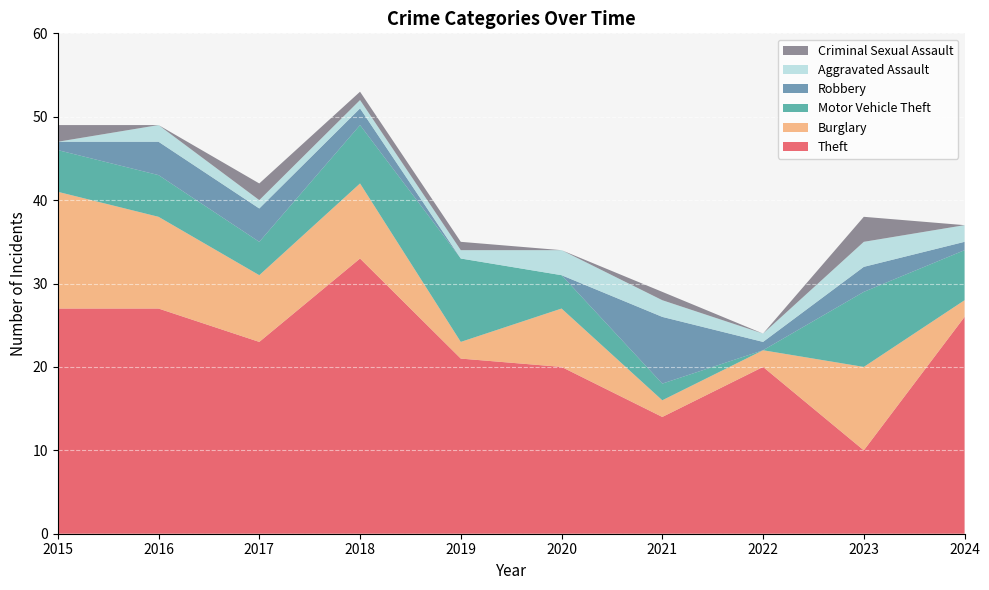

Reading left to right, extract all data points from this chart.

Theft: 27	27	23	33	21	20	14	20	10	26
Burglary: 14	11	8	9	2	7	2	2	10	2
Motor Vehicle Theft: 5	5	4	7	10	4	2	0	9	6
Robbery: 1	4	4	2	0	0	8	1	3	1
Aggravated Assault: 0	2	1	1	1	3	2	1	3	2
Criminal Sexual Assault: 2	0	2	1	1	0	1	0	3	0